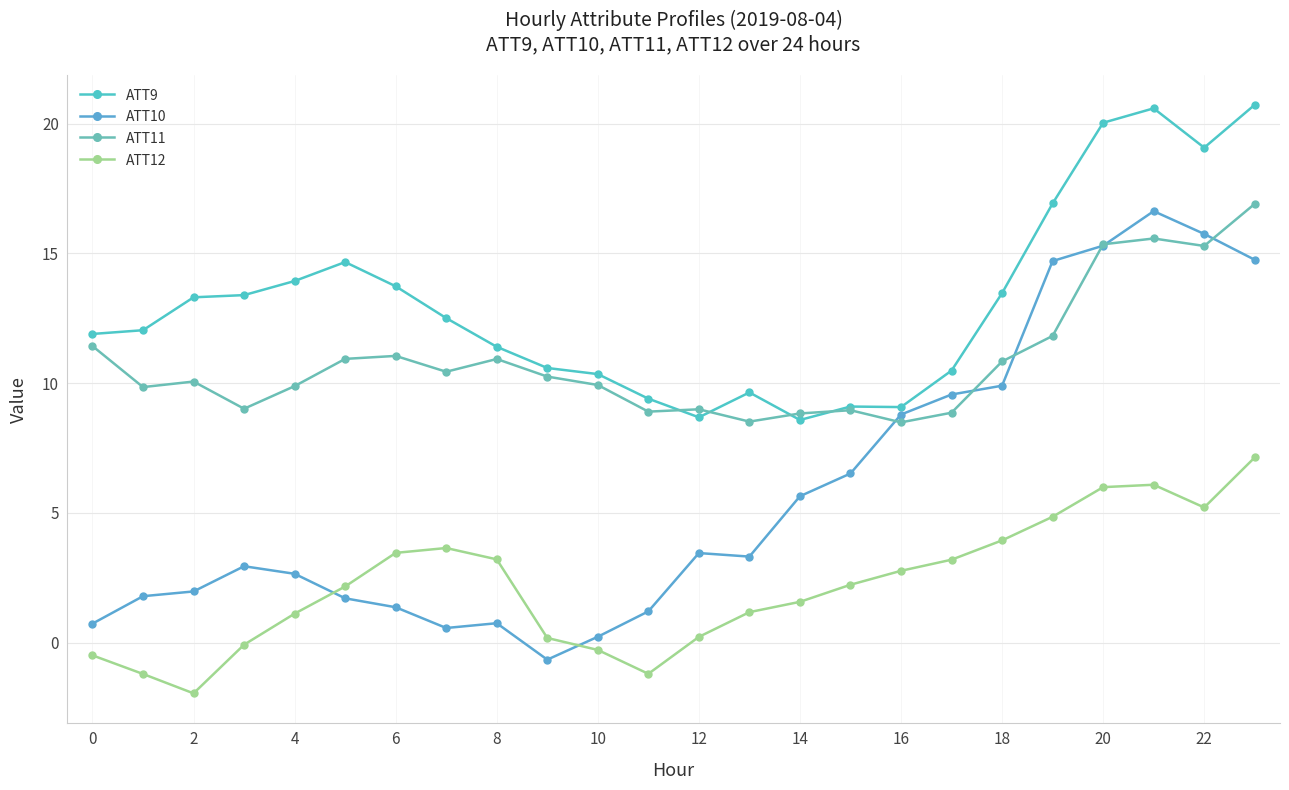

How many lines are shown in the chart?

4